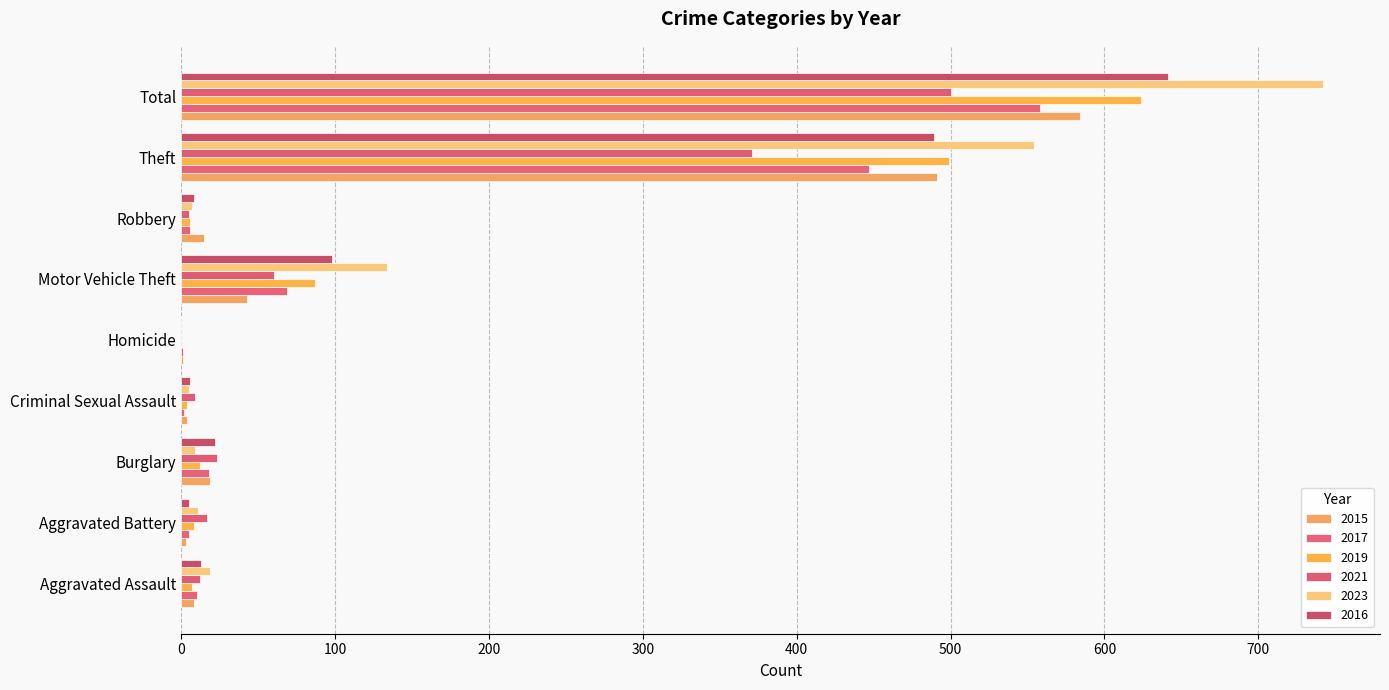

What is the label of the 7th bar from the left?

Robbery